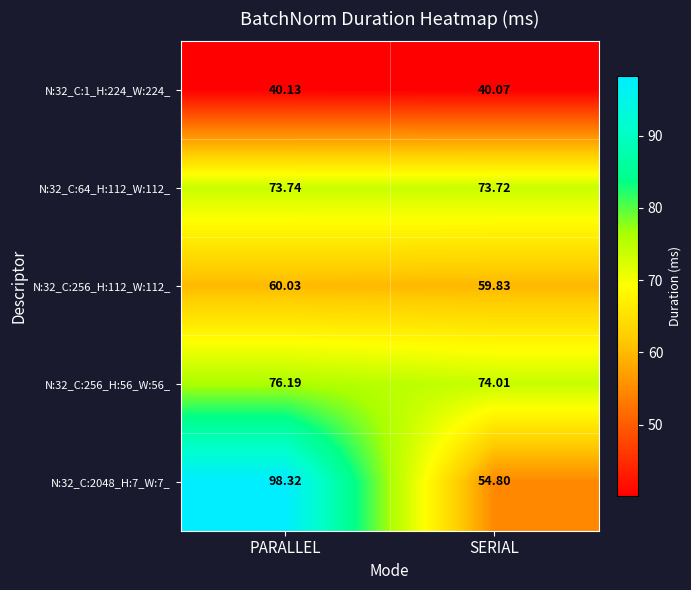

Is the value of N:32_C:1_H:224_W:224_ at PARALLEL greater than the value of N:32_C:2048_H:7_W:7_ at PARALLEL?

No